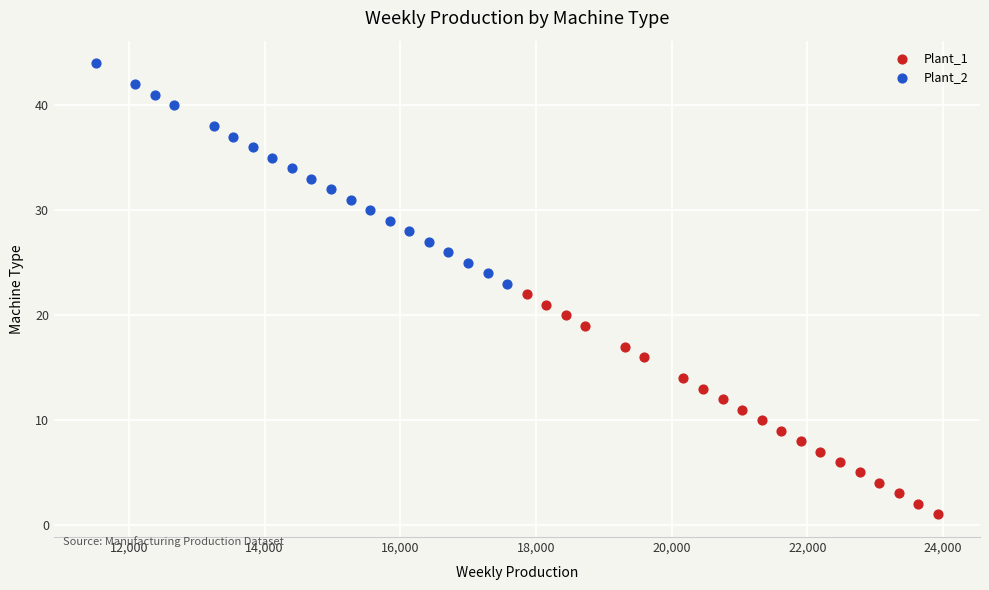

Which series reaches the minimum Y coordinate?

Plant_1